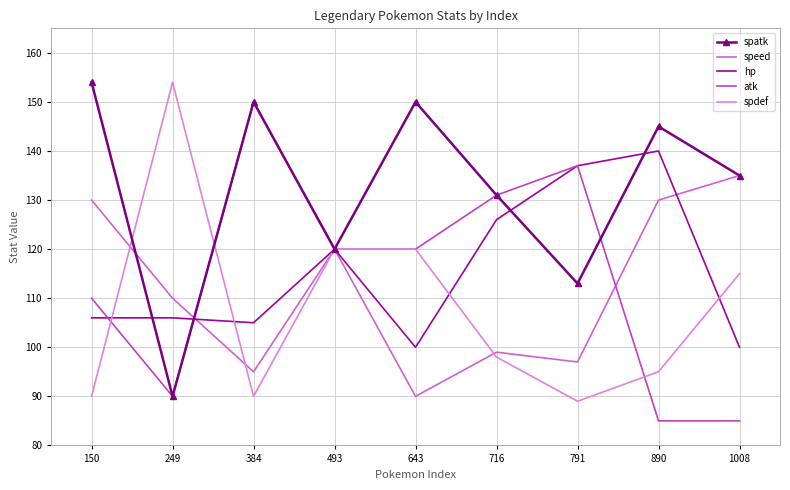

At which category does hp reach its first local valley?

384